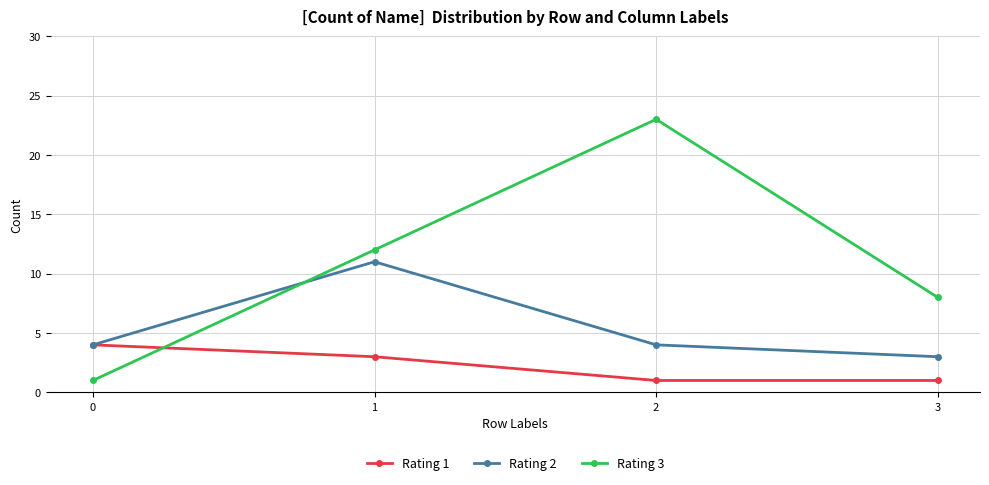

What is the minimum value shown in the chart?

1